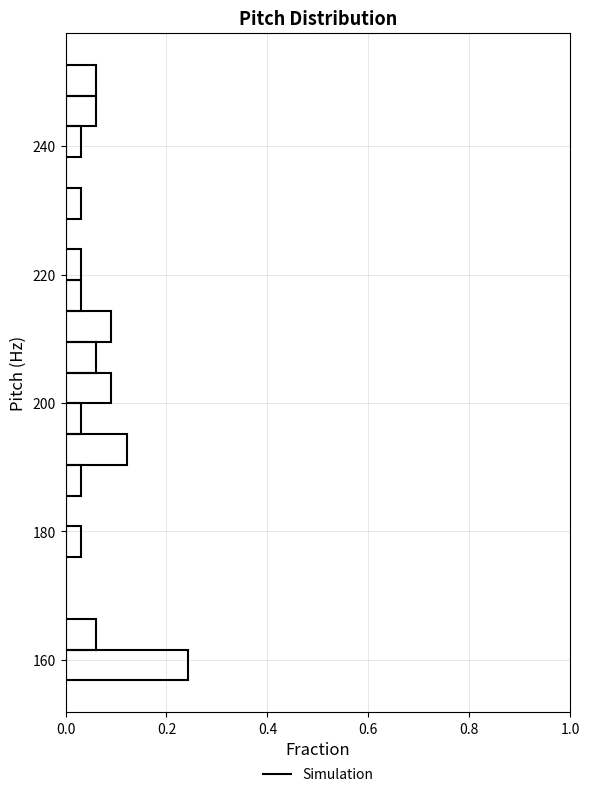

Around what value on the y-axis is the longest bar? Give the approximate position of its centre, as read against the axis.

160